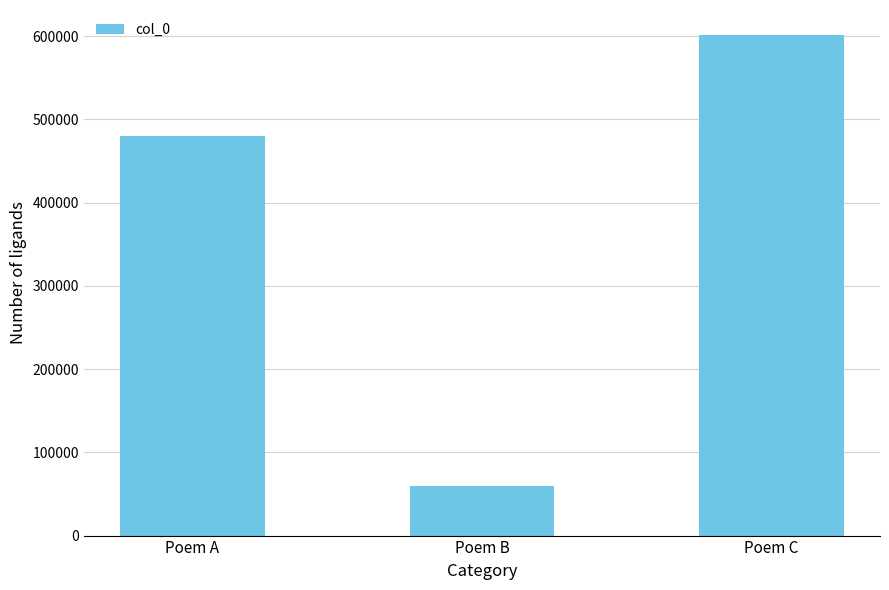

Between Poem B and Poem C, which is larger?

Poem C